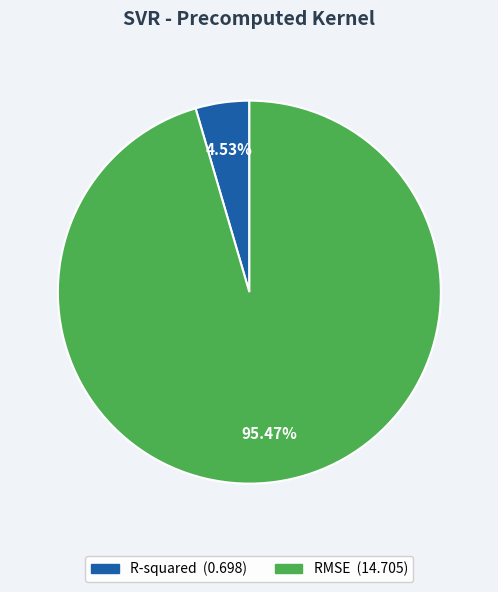

Is there any slice that represents more than half of the pie?

Yes